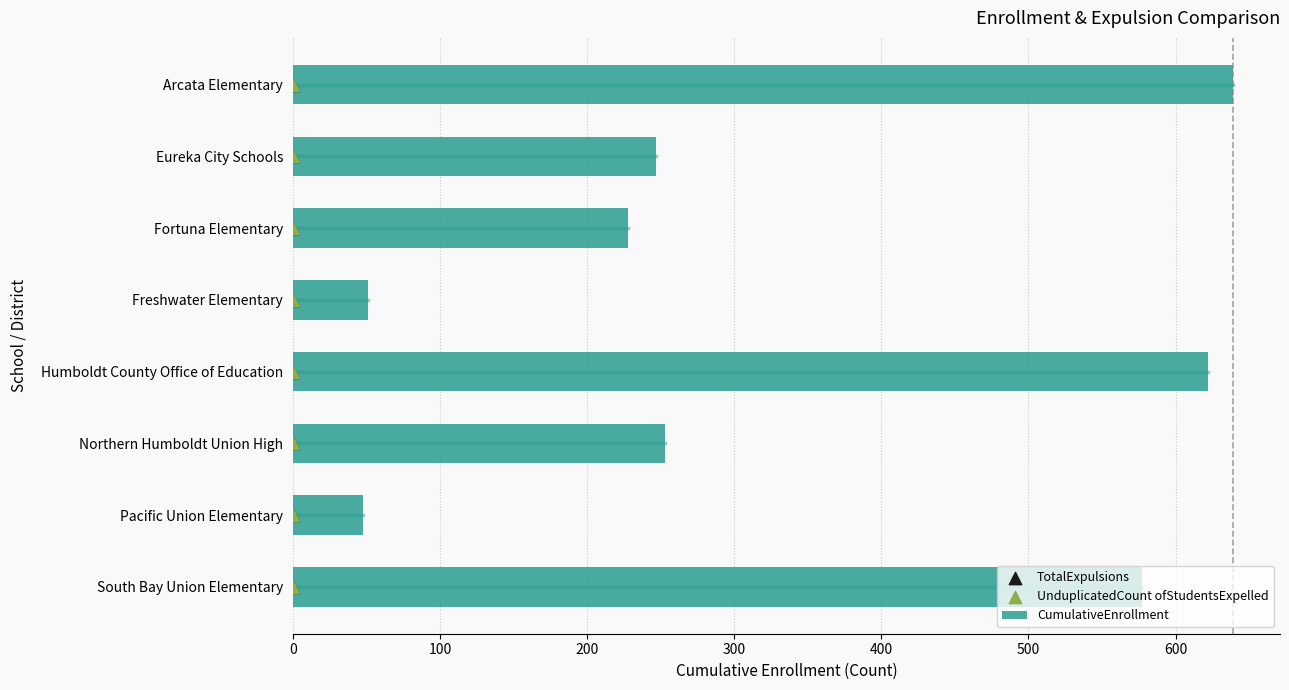

True or false: CumulativeEnrollment has a value of 997 at Humboldt County Office of Education.

False